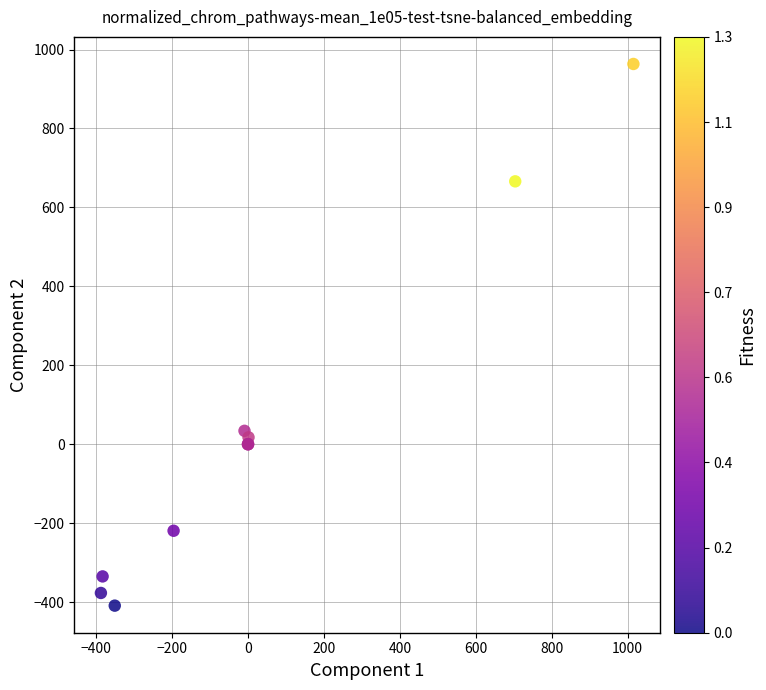

What Y value in the scatter plot is closest to 277?

33.8